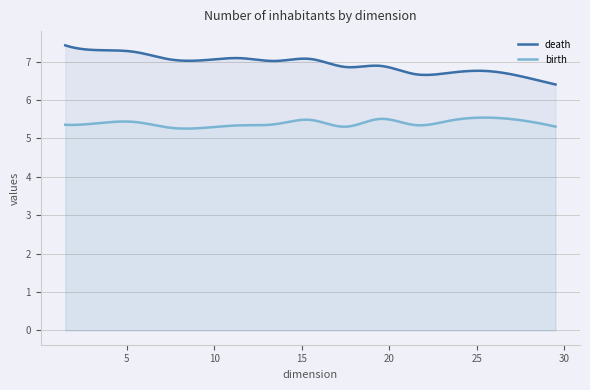

Rank the series by their maximum value, from highest to lowest.

death, birth